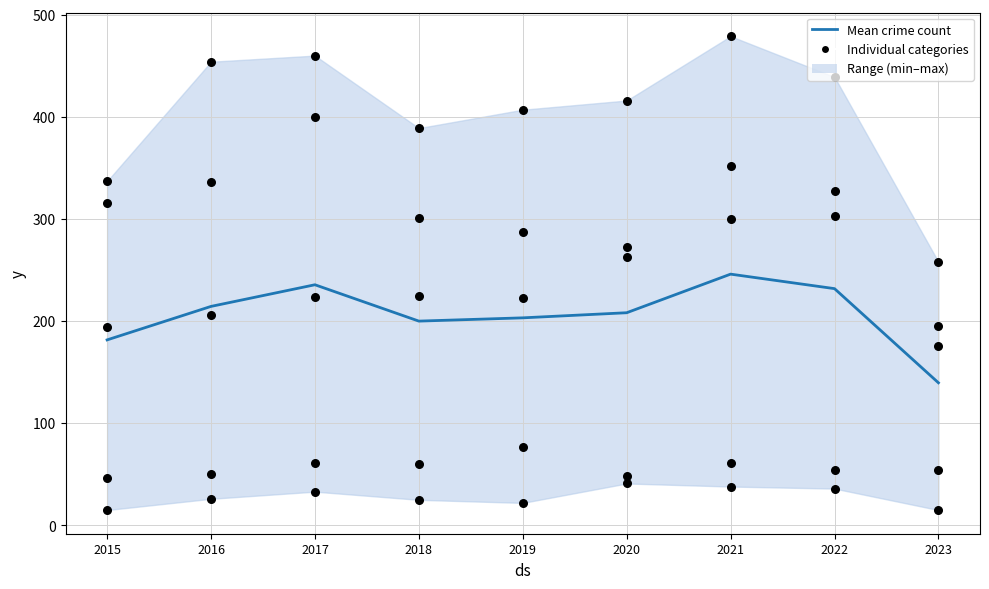

Which series has the largest total across all categories?

Aggravated Assault